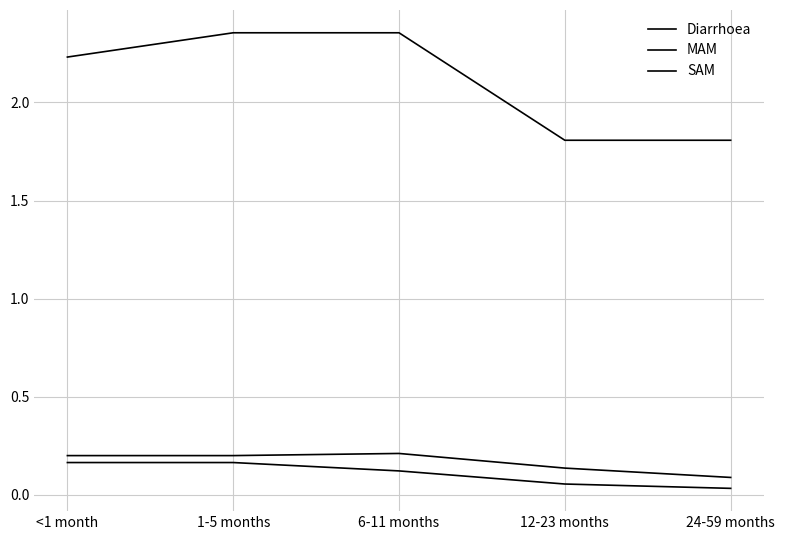

List the labels in order of Diarrhoea value, largest first.

1-5 months, 6-11 months, <1 month, 12-23 months, 24-59 months